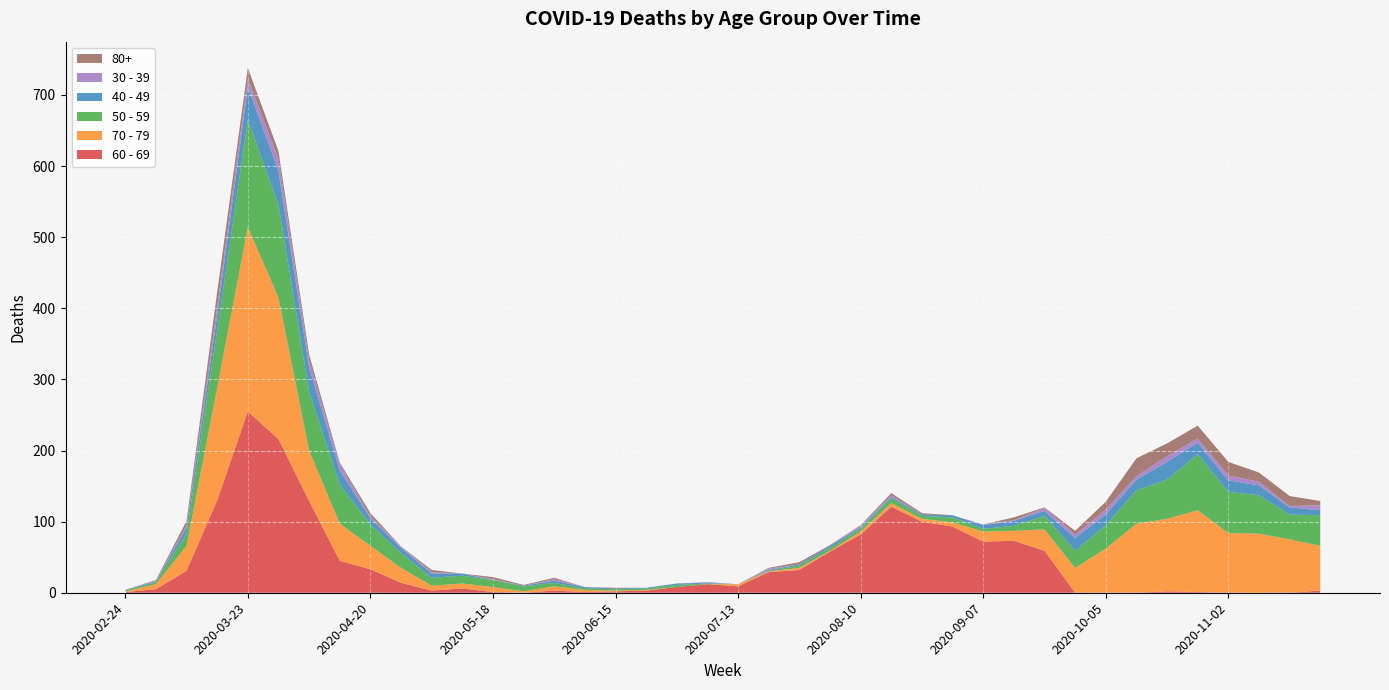

Reading left to right, transcribe all the data shown in this chart.

60 - 69: 2020-02-24=1	2020-03-02=5	2020-03-09=31	2020-03-16=130	2020-03-23=255	2020-03-30=216	2020-04-06=129	2020-04-13=45	2020-04-20=33	2020-04-27=14	2020-05-04=3	2020-05-11=6	2020-05-18=1	2020-05-25=0	2020-06-01=3	2020-06-08=1	2020-06-15=2	2020-06-22=3	2020-06-29=8	2020-07-06=12	2020-07-13=9	2020-07-20=29	2020-07-27=32	2020-08-03=58	2020-08-10=82	2020-08-17=121	2020-08-24=100	2020-08-31=93	2020-09-07=72	2020-09-14=73	2020-09-21=59	2020-09-28=0	2020-10-05=0	2020-10-12=0	2020-10-19=2	2020-10-26=1	2020-11-02=0	2020-11-09=0	2020-11-16=0	2020-11-23=3
70 - 79: 2020-02-24=1	2020-03-02=7	2020-03-09=35	2020-03-16=158	2020-03-23=259	2020-03-30=199	2020-04-06=71	2020-04-13=52	2020-04-20=33	2020-04-27=21	2020-05-04=7	2020-05-11=7	2020-05-18=7	2020-05-25=2	2020-06-01=6	2020-06-08=3	2020-06-15=1	2020-06-22=1	2020-06-29=0	2020-07-06=0	2020-07-13=3	2020-07-20=1	2020-07-27=3	2020-08-03=1	2020-08-10=4	2020-08-17=5	2020-08-24=4	2020-08-31=6	2020-09-07=14	2020-09-14=14	2020-09-21=30	2020-09-28=35	2020-10-05=62	2020-10-12=97	2020-10-19=102	2020-10-26=115	2020-11-02=84	2020-11-09=83	2020-11-16=75	2020-11-23=63
50 - 59: 2020-02-24=1	2020-03-02=3	2020-03-09=17	2020-03-16=81	2020-03-23=151	2020-03-30=131	2020-04-06=83	2020-04-13=55	2020-04-20=30	2020-04-27=21	2020-05-04=11	2020-05-11=11	2020-05-18=10	2020-05-25=7	2020-06-01=5	2020-06-08=2	2020-06-15=2	2020-06-22=2	2020-06-29=3	2020-07-06=1	2020-07-13=0	2020-07-20=1	2020-07-27=3	2020-08-03=4	2020-08-10=4	2020-08-17=7	2020-08-24=4	2020-08-31=7	2020-09-07=4	2020-09-14=7	2020-09-21=19	2020-09-28=24	2020-10-05=33	2020-10-12=47	2020-10-19=55	2020-10-26=79	2020-11-02=58	2020-11-09=54	2020-11-16=35	2020-11-23=43
40 - 49: 2020-02-24=1	2020-03-02=1	2020-03-09=9	2020-03-16=21	2020-03-23=46	2020-03-30=47	2020-04-06=34	2020-04-13=20	2020-04-20=9	2020-04-27=7	2020-05-04=6	2020-05-11=3	2020-05-18=0	2020-05-25=1	2020-06-01=3	2020-06-08=2	2020-06-15=1	2020-06-22=1	2020-06-29=2	2020-07-06=1	2020-07-13=0	2020-07-20=1	2020-07-27=2	2020-08-03=3	2020-08-10=2	2020-08-17=2	2020-08-24=2	2020-08-31=3	2020-09-07=5	2020-09-14=7	2020-09-21=7	2020-09-28=18	2020-10-05=15	2020-10-12=15	2020-10-19=25	2020-10-26=16	2020-11-02=16	2020-11-09=14	2020-11-16=10	2020-11-23=7
30 - 39: 2020-02-24=0	2020-03-02=1	2020-03-09=3	2020-03-16=12	2020-03-23=12	2020-03-30=17	2020-04-06=10	2020-04-13=9	2020-04-20=2	2020-04-27=2	2020-05-04=2	2020-05-11=0	2020-05-18=1	2020-05-25=0	2020-06-01=2	2020-06-08=0	2020-06-15=0	2020-06-22=0	2020-06-29=0	2020-07-06=1	2020-07-13=0	2020-07-20=2	2020-07-27=0	2020-08-03=0	2020-08-10=2	2020-08-17=2	2020-08-24=0	2020-08-31=0	2020-09-07=1	2020-09-14=1	2020-09-21=4	2020-09-28=5	2020-10-05=7	2020-10-12=5	2020-10-19=8	2020-10-26=6	2020-11-02=7	2020-11-09=5	2020-11-16=2	2020-11-23=7
80+: 2020-02-24=0	2020-03-02=1	2020-03-09=6	2020-03-16=21	2020-03-23=15	2020-03-30=11	2020-04-06=8	2020-04-13=2	2020-04-20=5	2020-04-27=0	2020-05-04=3	2020-05-11=0	2020-05-18=3	2020-05-25=1	2020-06-01=2	2020-06-08=0	2020-06-15=1	2020-06-22=0	2020-06-29=0	2020-07-06=0	2020-07-13=0	2020-07-20=1	2020-07-27=3	2020-08-03=1	2020-08-10=1	2020-08-17=3	2020-08-24=2	2020-08-31=0	2020-09-07=0	2020-09-14=4	2020-09-21=1	2020-09-28=5	2020-10-05=11	2020-10-12=25	2020-10-19=18	2020-10-26=18	2020-11-02=19	2020-11-09=13	2020-11-16=14	2020-11-23=6